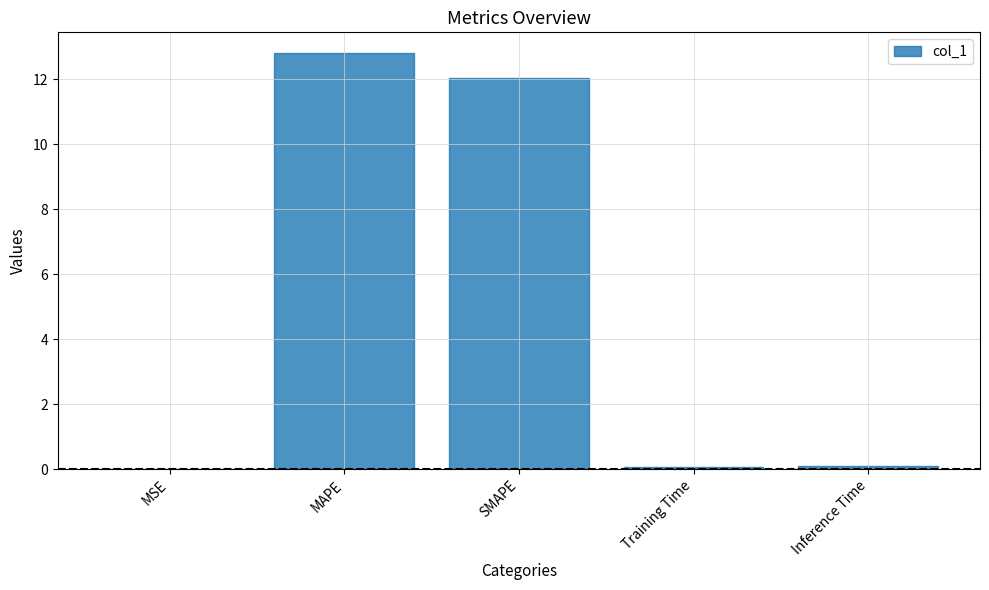

What is the greatest value displayed?

12.8